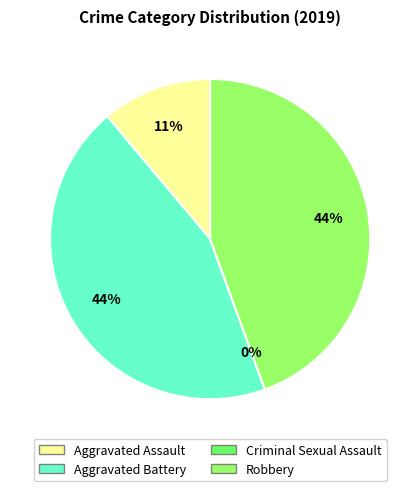

Is the sum of Aggravated Assault and Robbery greater than half?

Yes